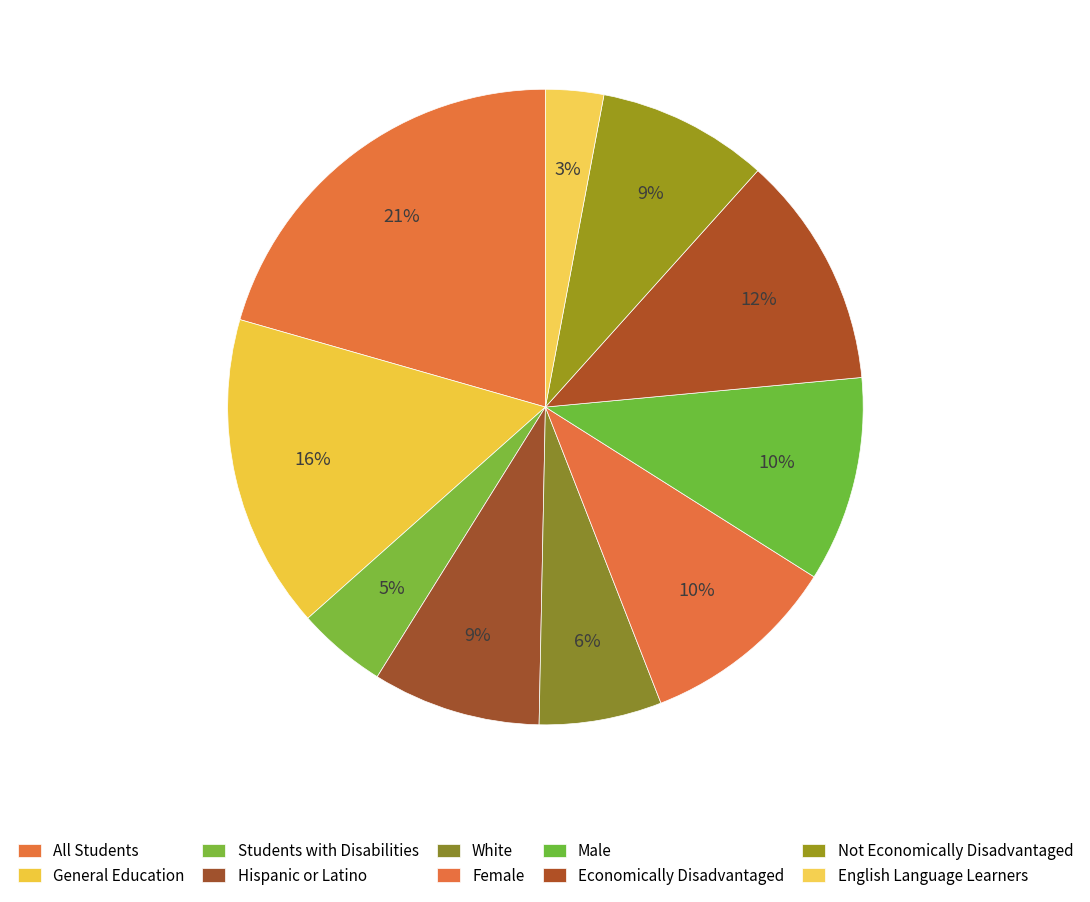

The Female slice represents 4% of the pie. True or false?

False